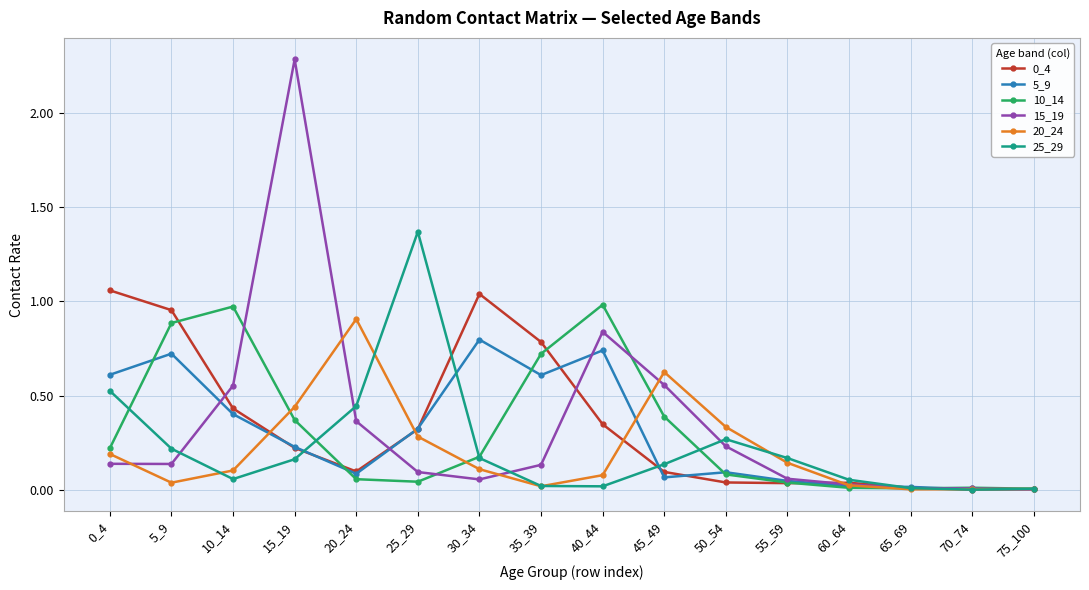

The 5_9 series shows 0.6 at 0_4. True or false?

True